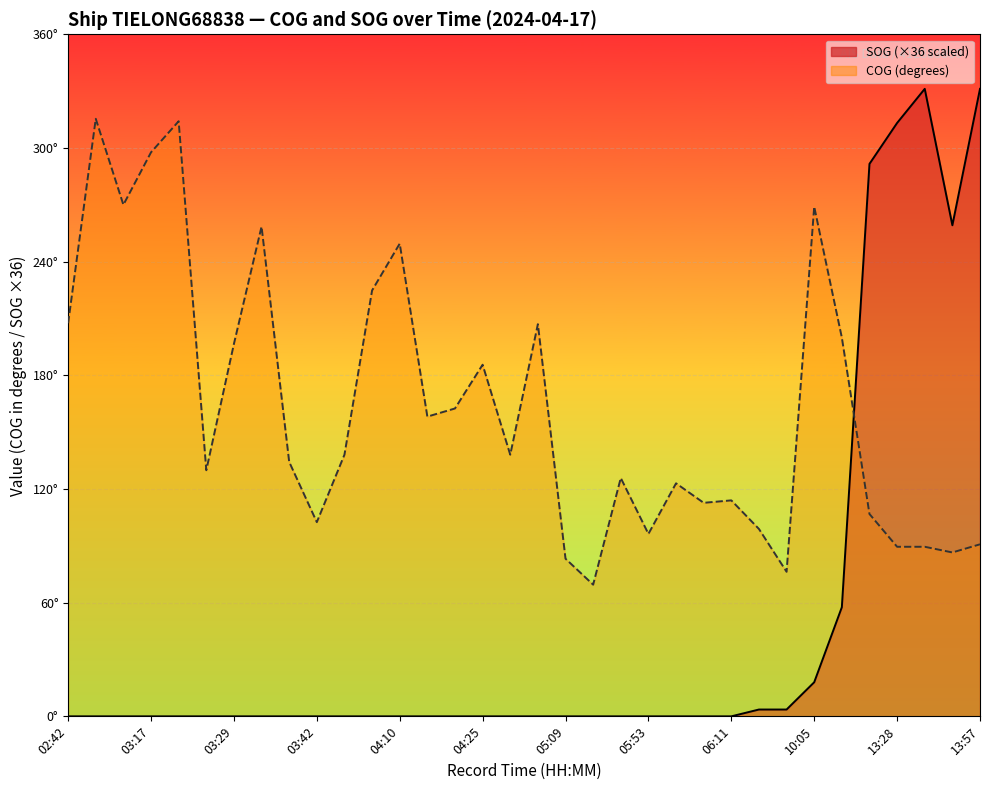

Count the number of data series in this chart.

2